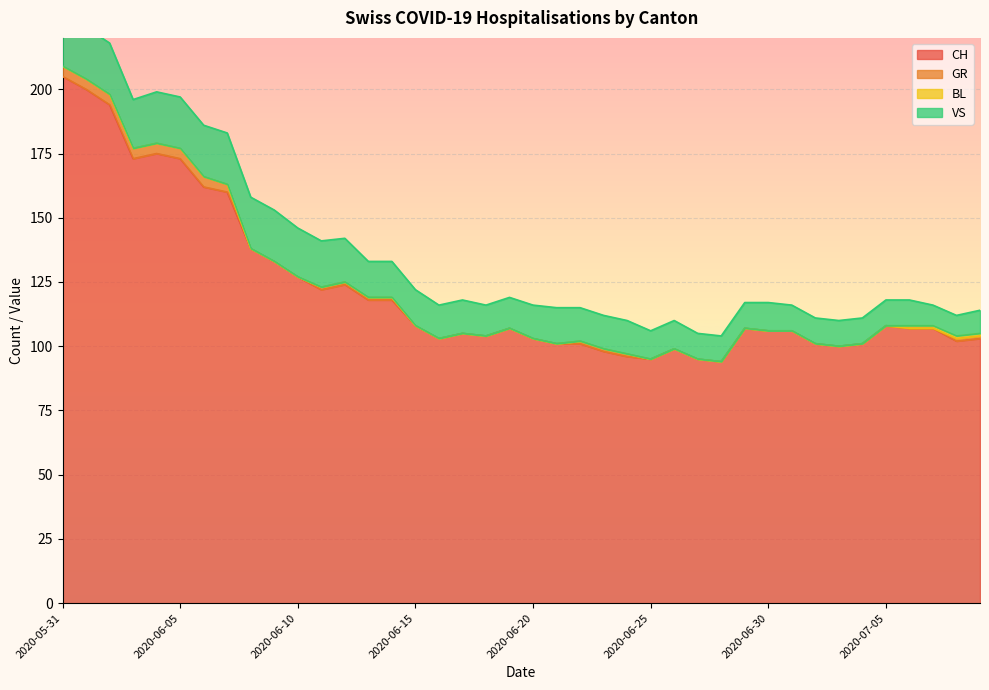

Rank the series by their maximum value, from lowest to highest.

BL, GR, VS, CH